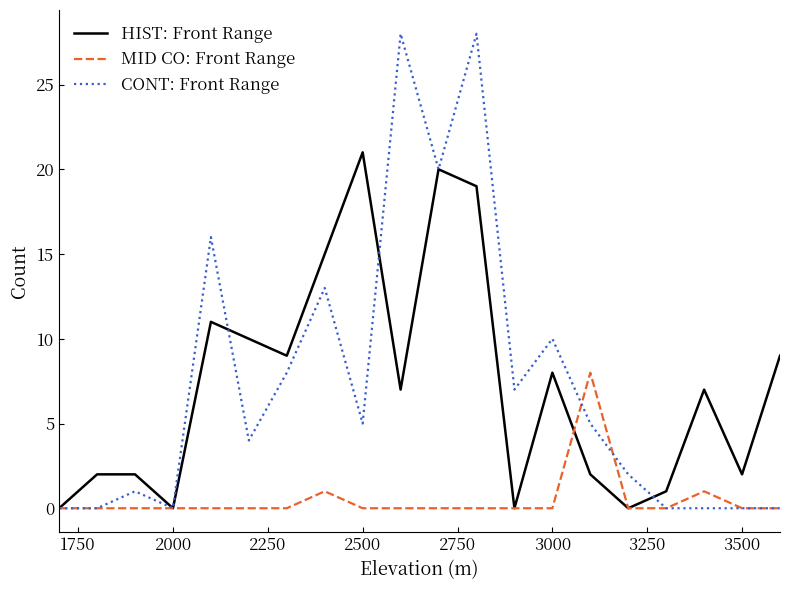

What are all the series names shown in the legend?

HIST: Front Range, MID CO: Front Range, CONT: Front Range